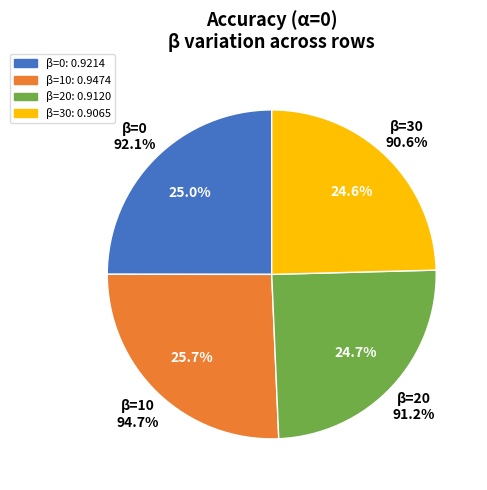

Between β=30 and β=0, which is larger?

β=0